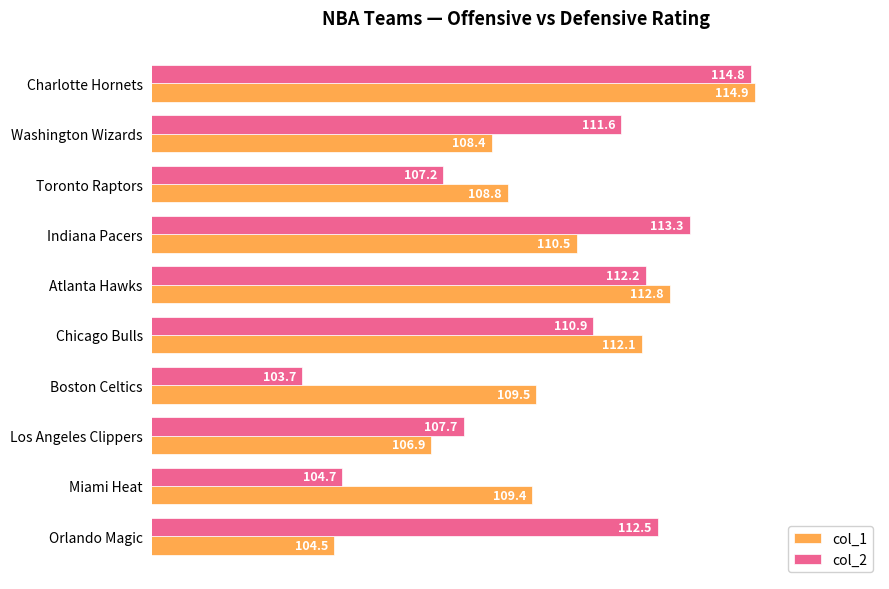

What is the approximate value of col_1 at Boston Celtics?

109.5